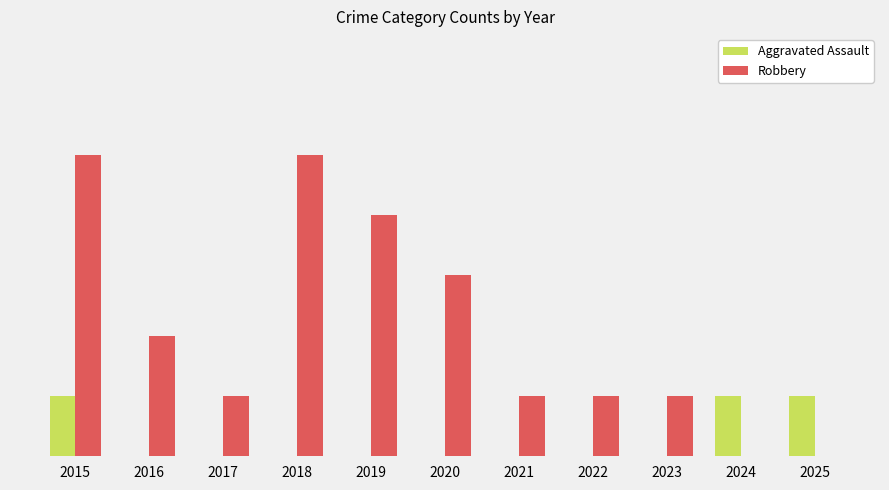

Reading left to right, transcribe all the data shown in this chart.

Aggravated Assault: 2015=1	2016=0	2017=0	2018=0	2019=0	2020=0	2021=0	2022=0	2023=0	2024=1	2025=1
Robbery: 2015=5	2016=2	2017=1	2018=5	2019=4	2020=3	2021=1	2022=1	2023=1	2024=0	2025=0